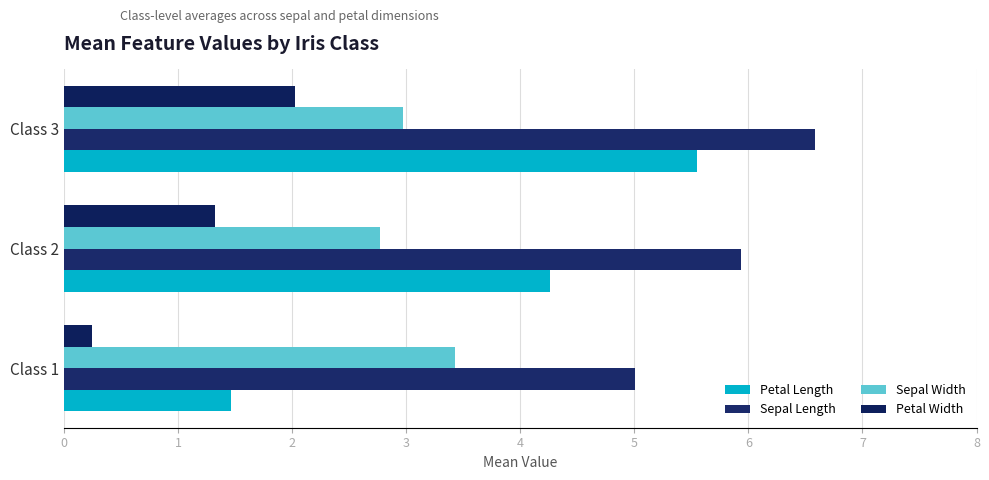

Rank the series by their maximum value, from highest to lowest.

Sepal Length, Petal Length, Sepal Width, Petal Width